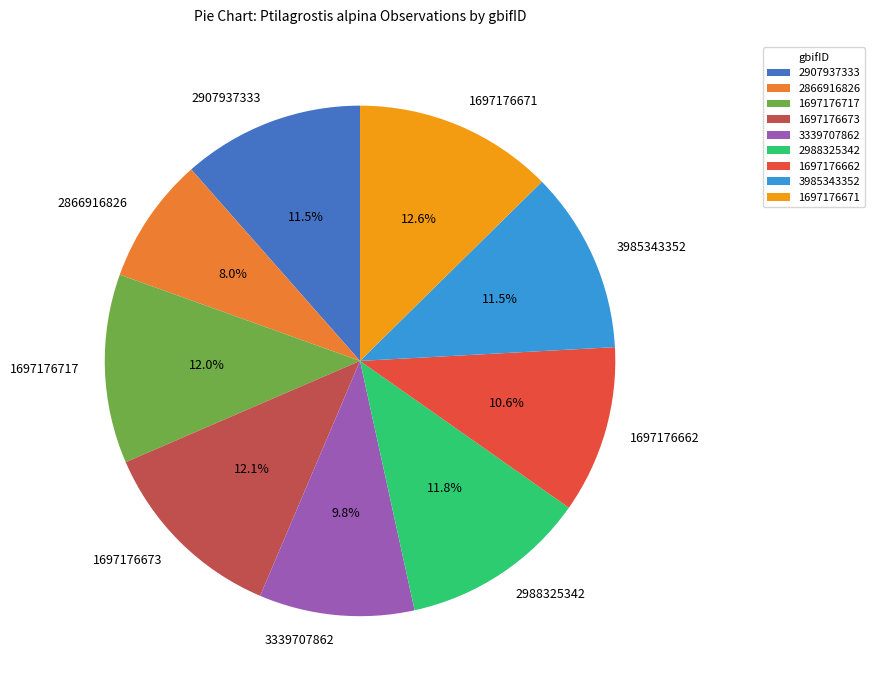

To the nearest percent, what is the difference between the largest and smallest slice percentages?

5%